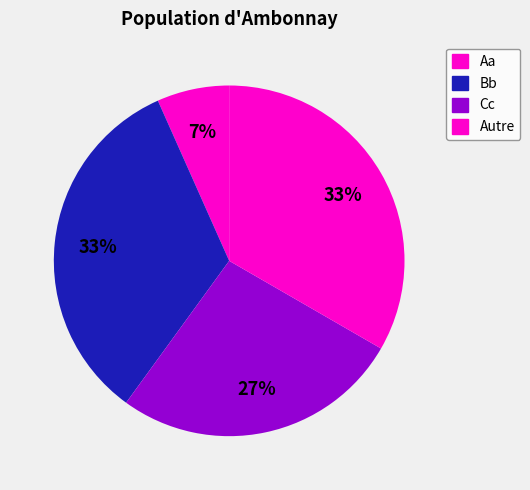

Which category has the smallest portion of the pie?

Aa